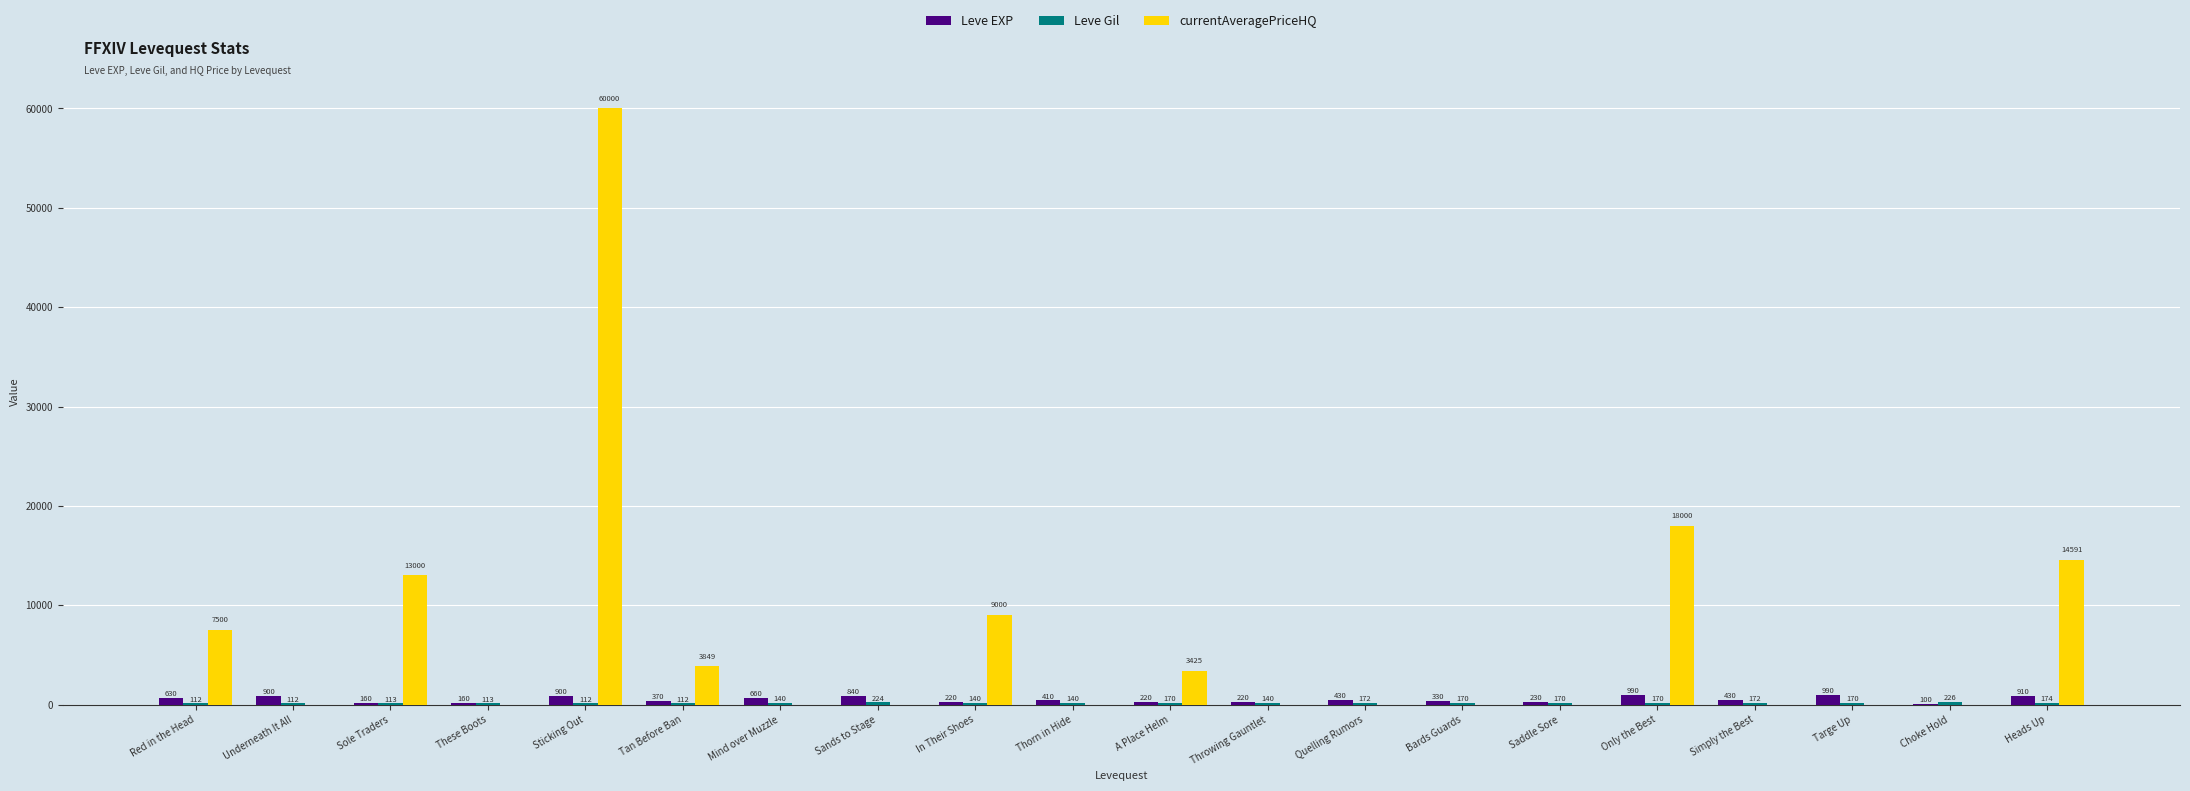

Which category has the highest value across all series?

Sticking Out